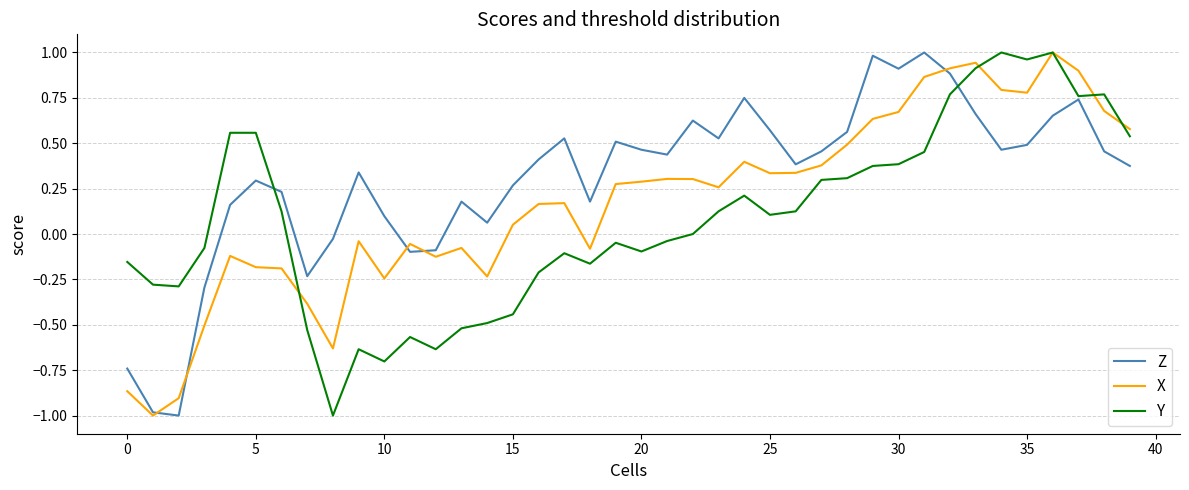

Which series has the largest total across all categories?

Z